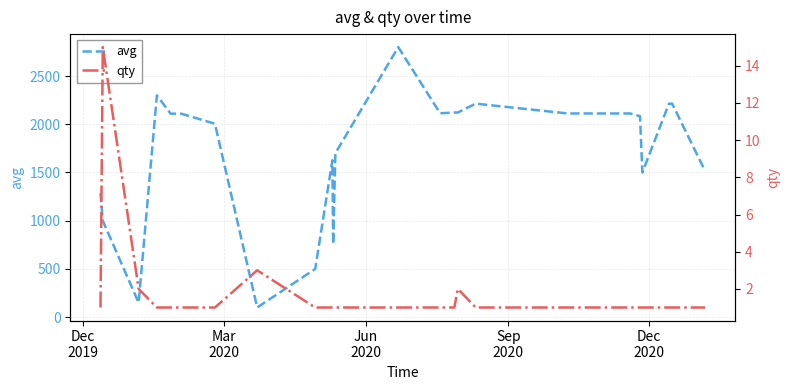

Between Dec
2020 and Sep
2020, which is larger?

Sep
2020